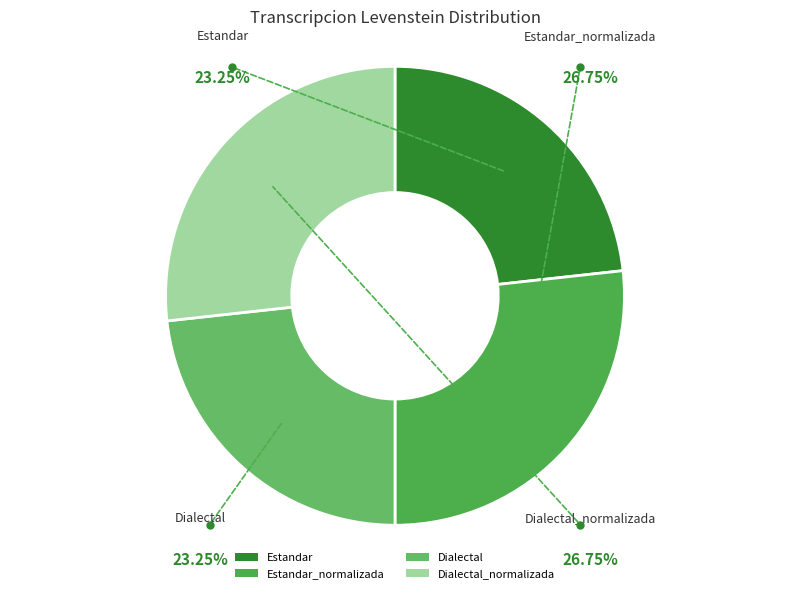

Is there a majority slice in this chart?

No